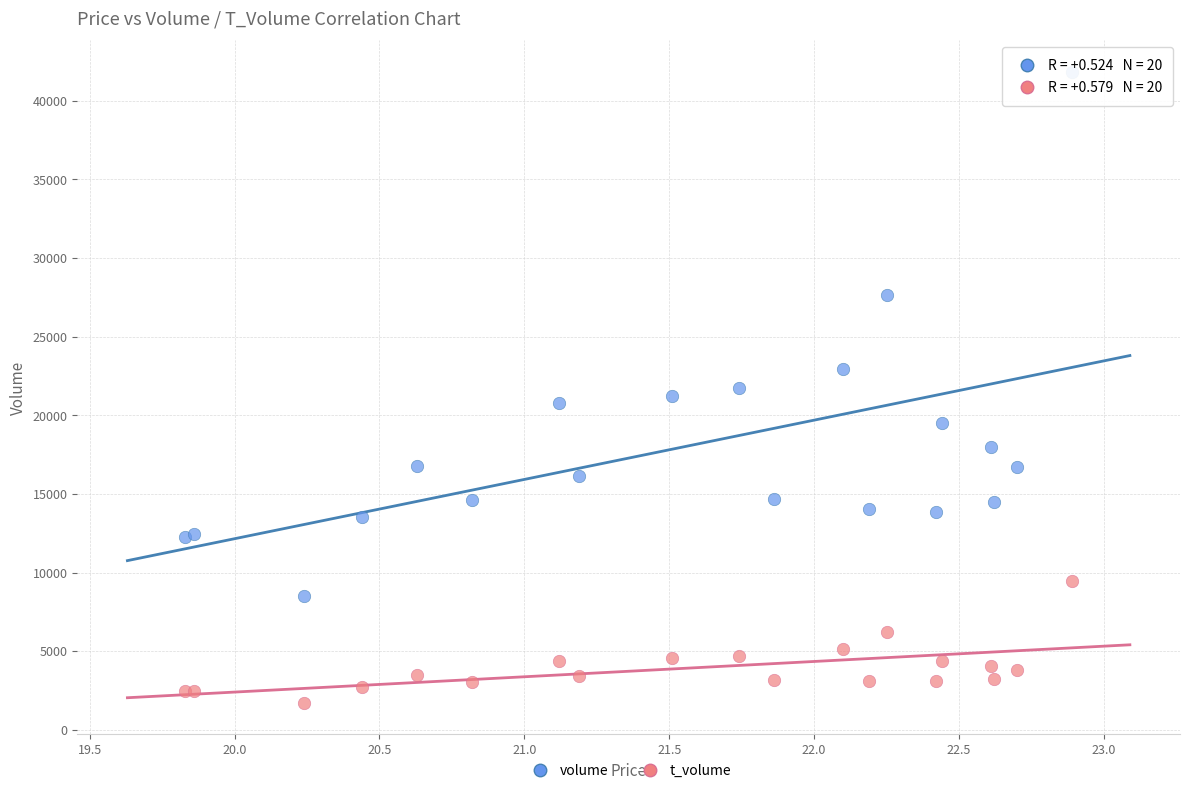

Which series has the widest spread of Y values?

volume